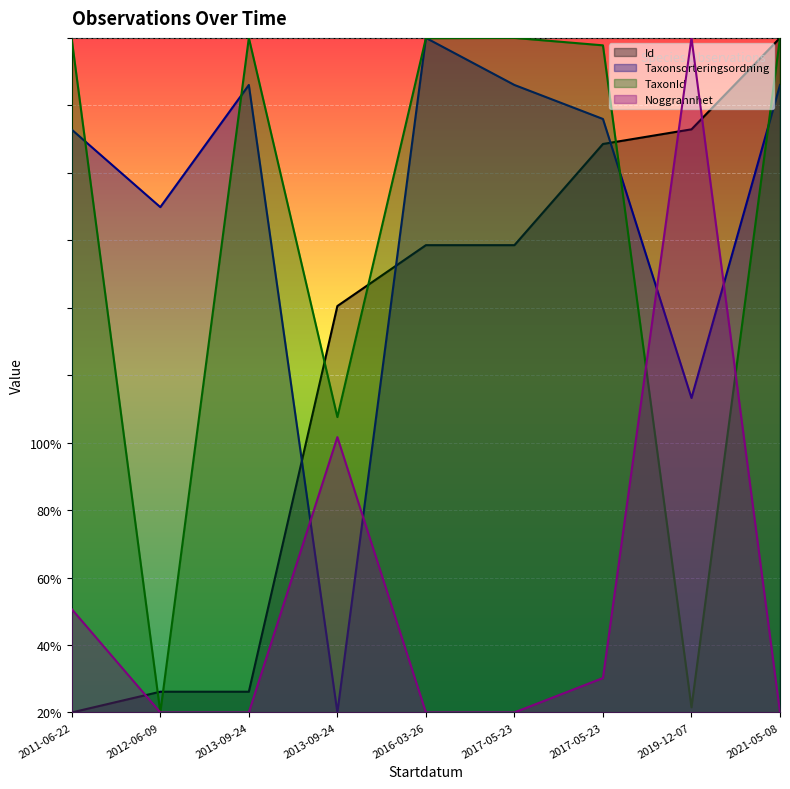

Is it true that Noggrannhet equals 0.0 at 2017-05-23?

True